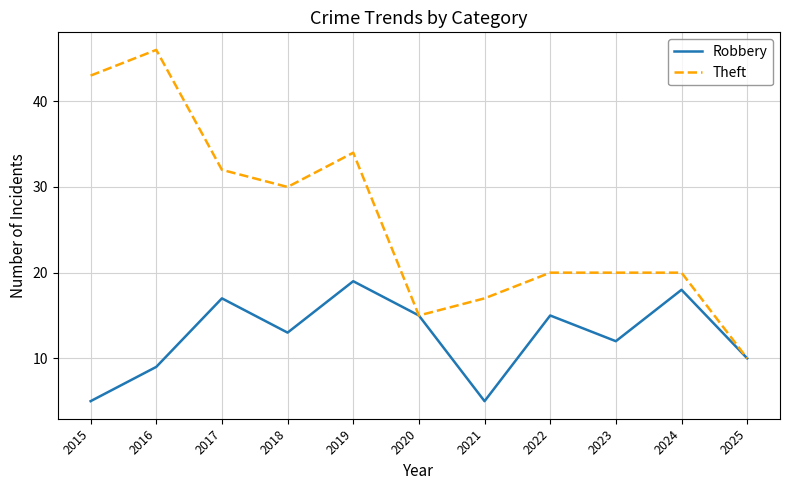

The Theft series shows 6 at 2022. True or false?

False